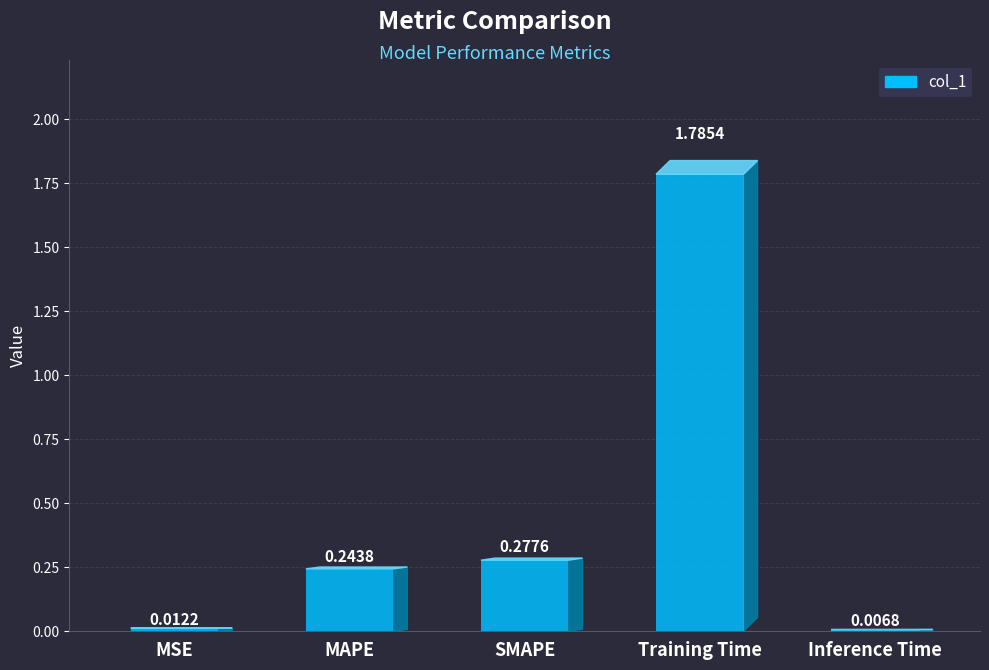

What is the sum of all values?

2.3